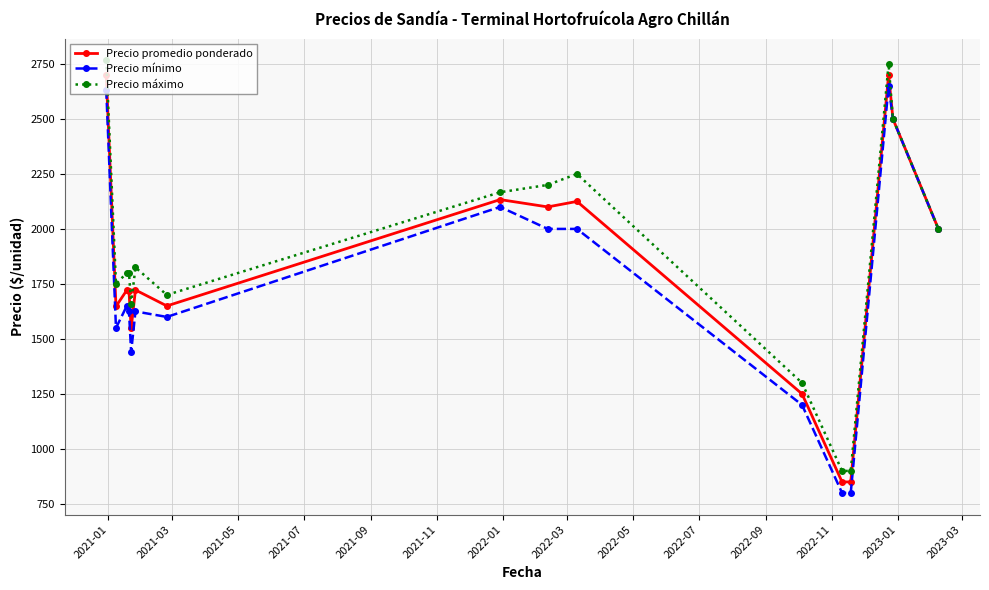

What is the value of the Precio máximo point at the 4th from the left?

1800.0